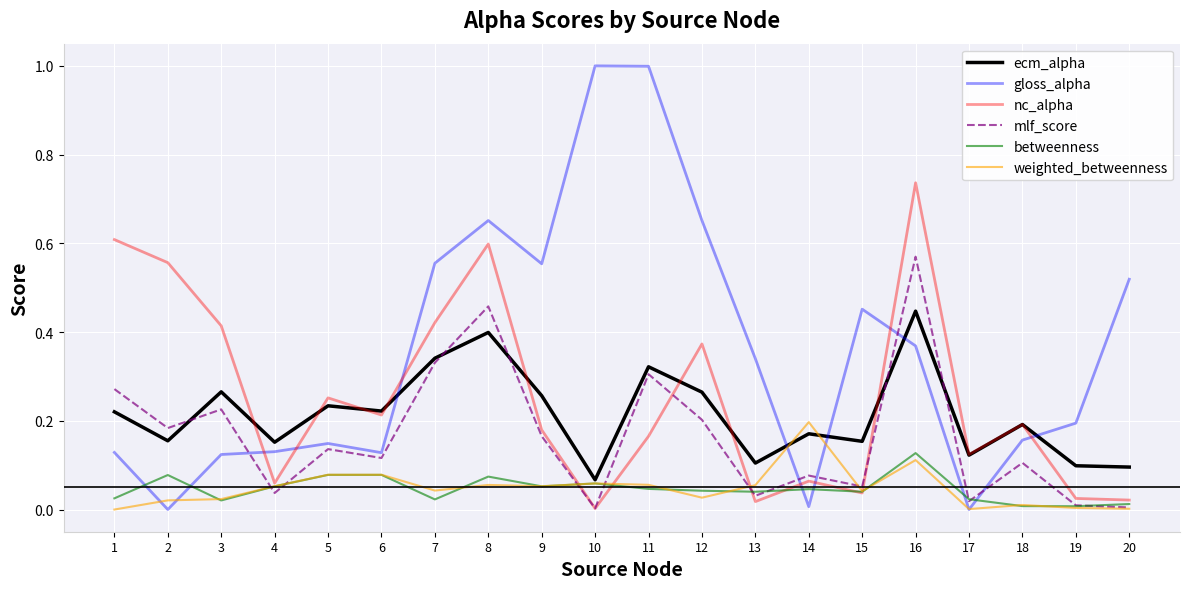

Does the chart have visible grid lines?

Yes